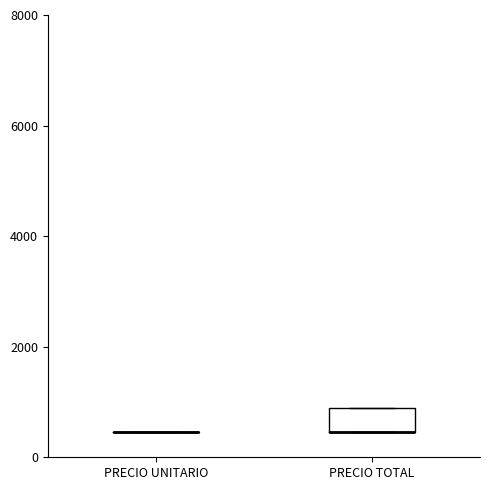

Reading left to right, read every box against the y-axis: the position of its median line, the range the box covers, and the ends of its whiskers. The values are not printed on the chart, so give them approximately, as read against the axis.

PRECIO UNITARIO: box collapsed to a line at 400, whiskers 400 to 400
PRECIO TOTAL: median 400 (drawn on the box's lower edge), box 400 to 1000, whiskers 400 to 1000